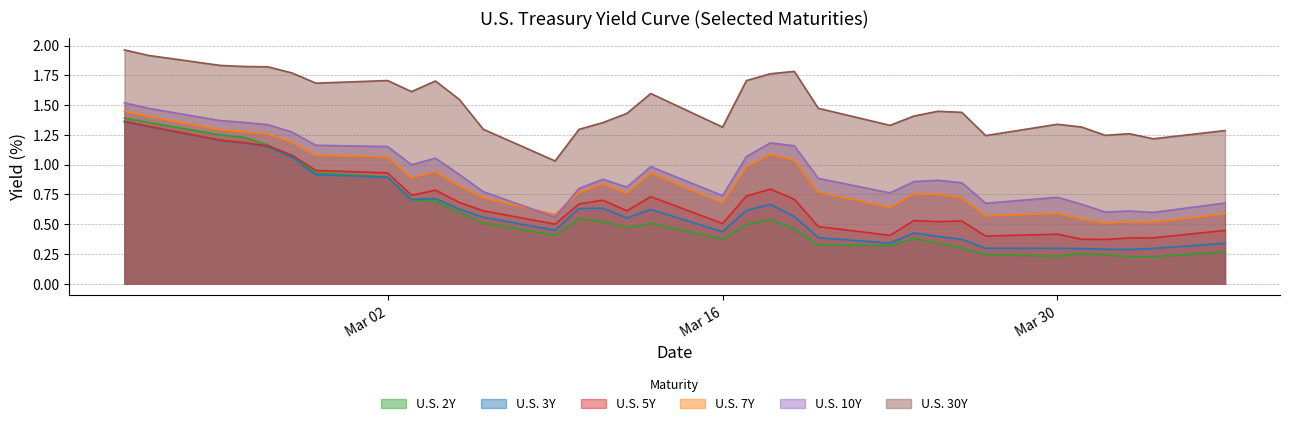

Does the chart have visible grid lines?

Yes